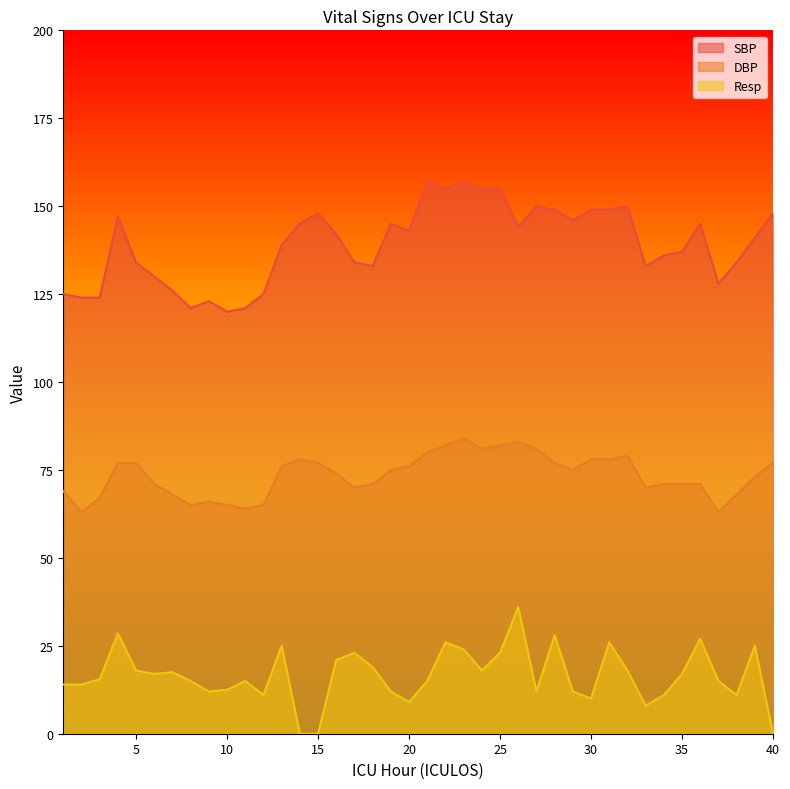

What is the spread (max minus min) of values at 6?

113.0